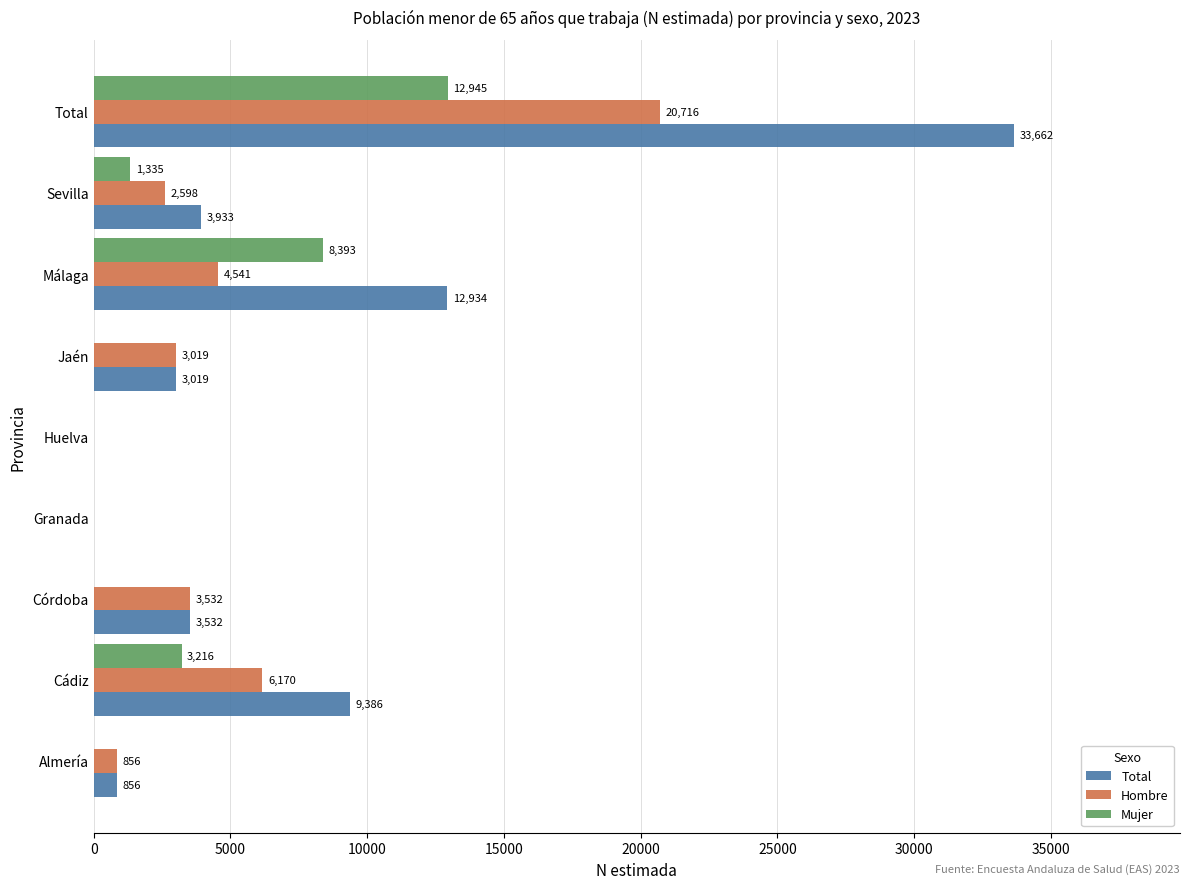

Is the value of Hombre at Cádiz greater than the value of Total at Córdoba?

Yes